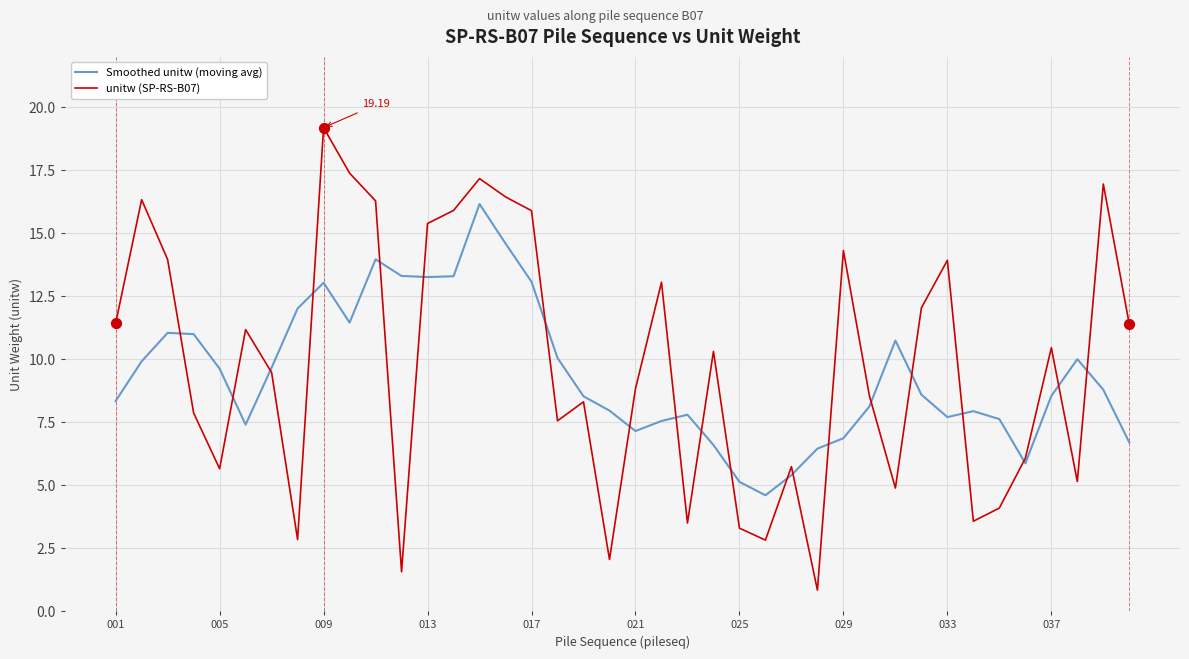

Which series has the largest total across all categories?

unitw (SP-RS-B07)